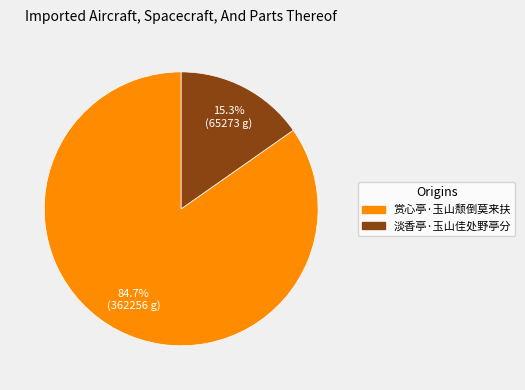

What percentage is the 赏心亭·玉山颓倒莫来扶 slice, to the nearest percent?

85%